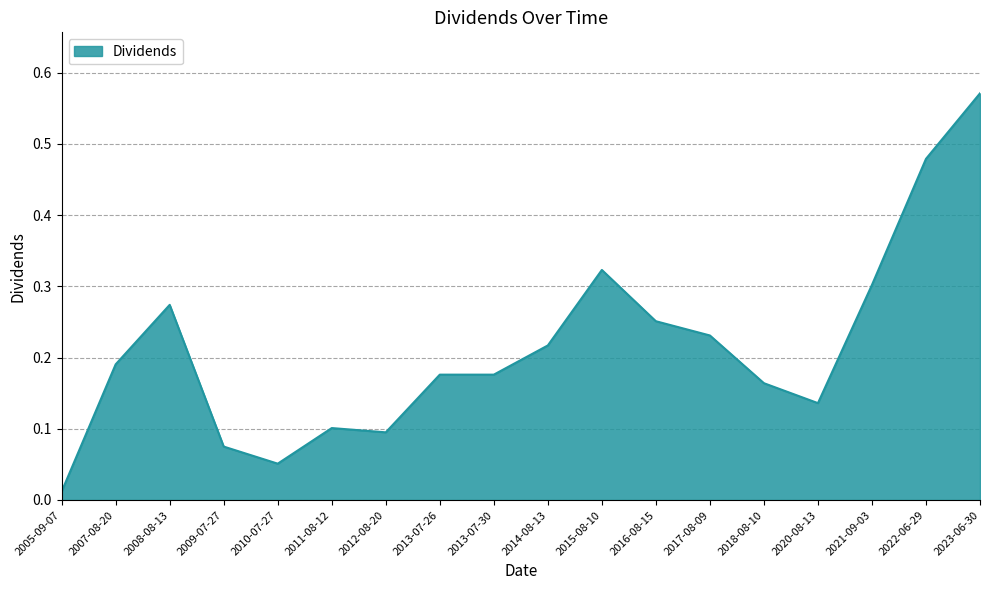

What position from the left is 2021-09-03?

16